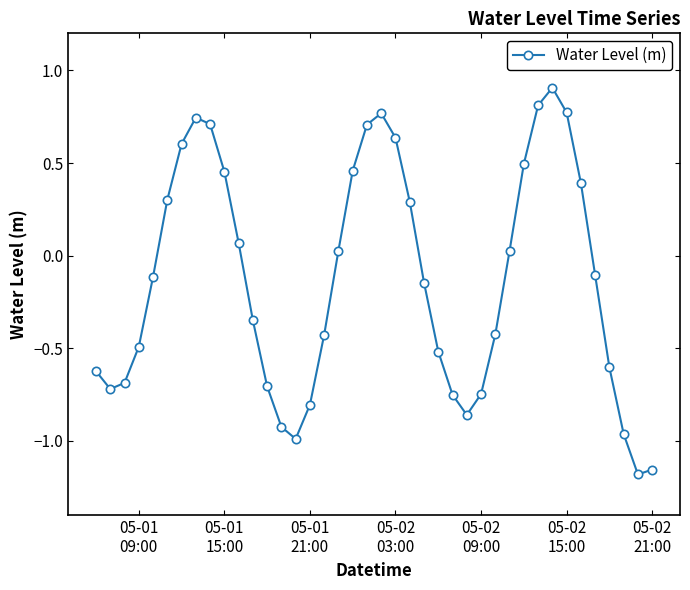

What is the difference between the maximum and second lowest values?

2.1